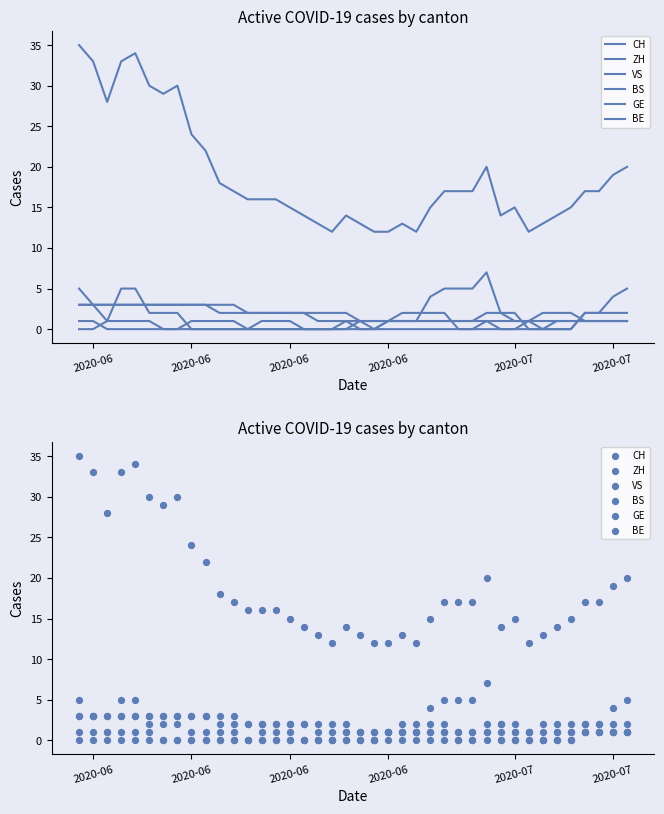

What are all the series names shown in the legend?

CH, ZH, VS, BS, GE, BE